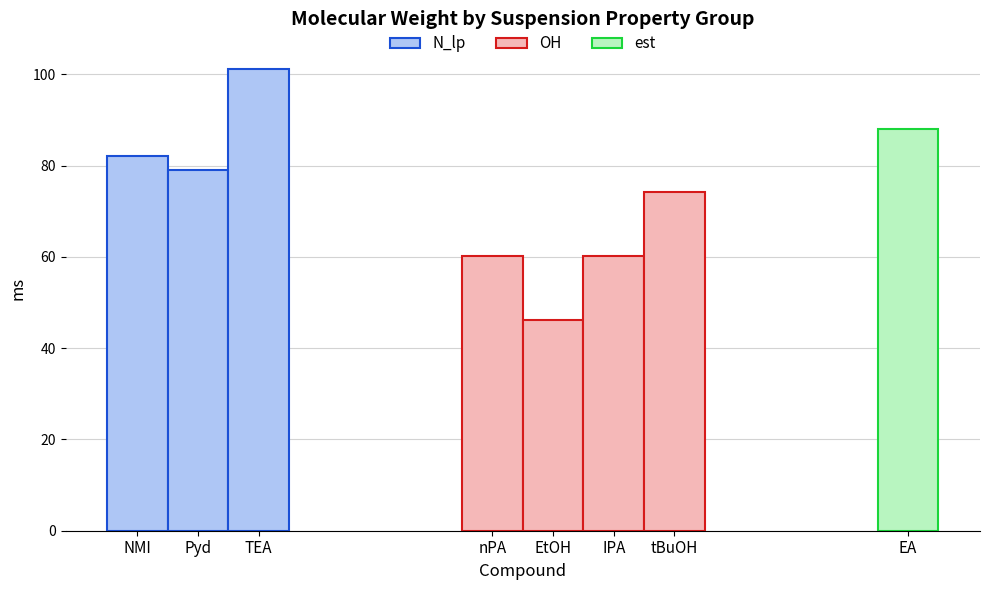

What is the average value?

73.9